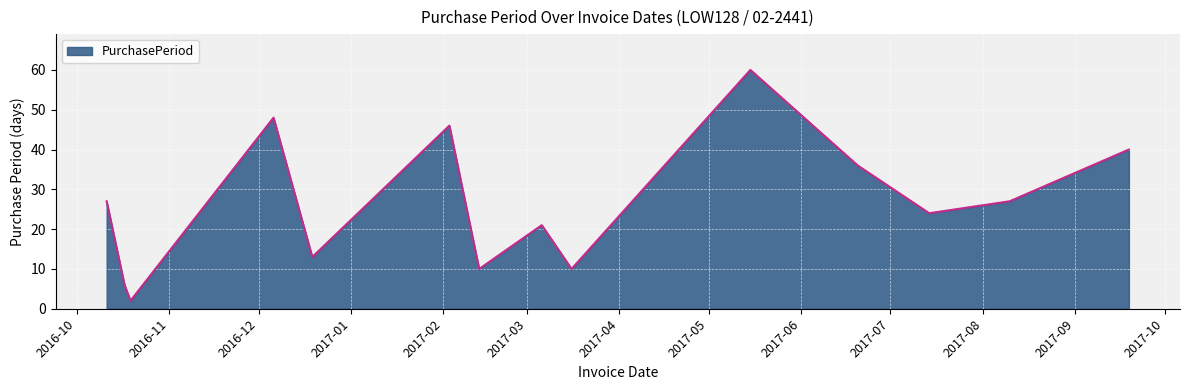

What is the greatest value displayed?

60